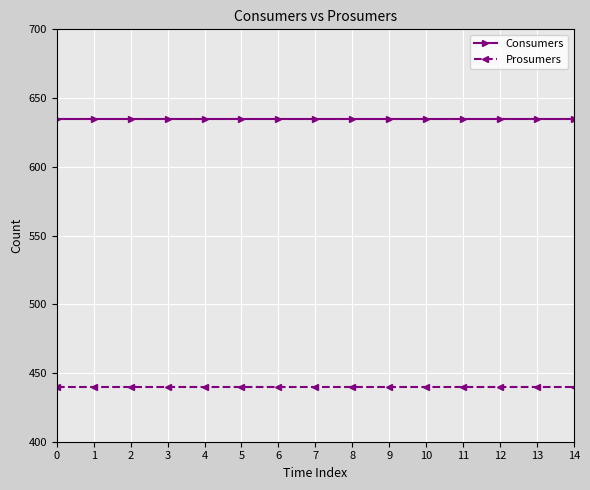

How many lines are shown in the chart?

2